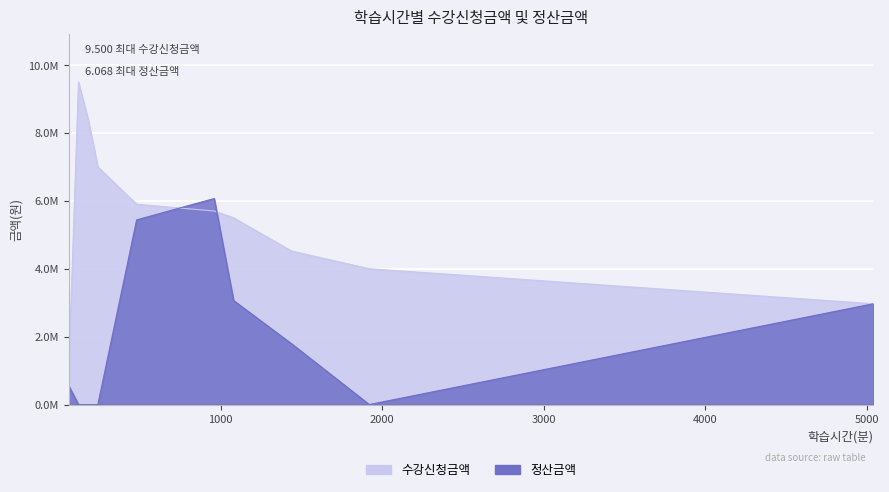

How many values in the 정산금액 series are below 1786248?

5